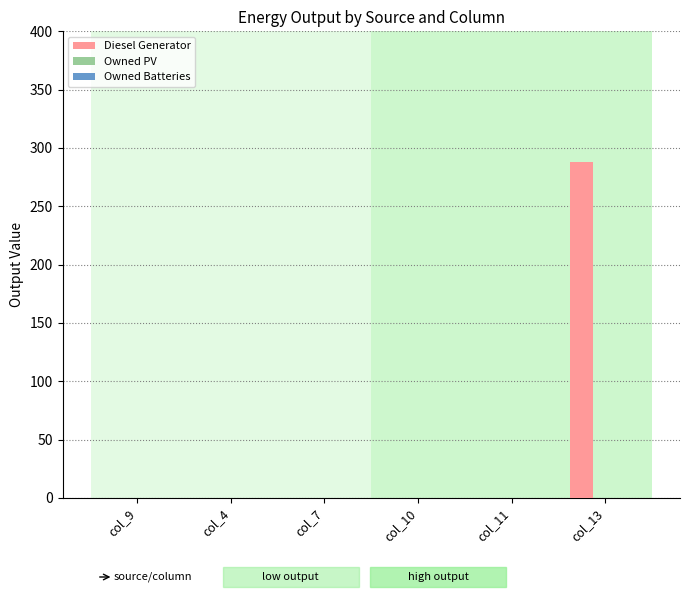

What is the greatest value displayed?

288.0